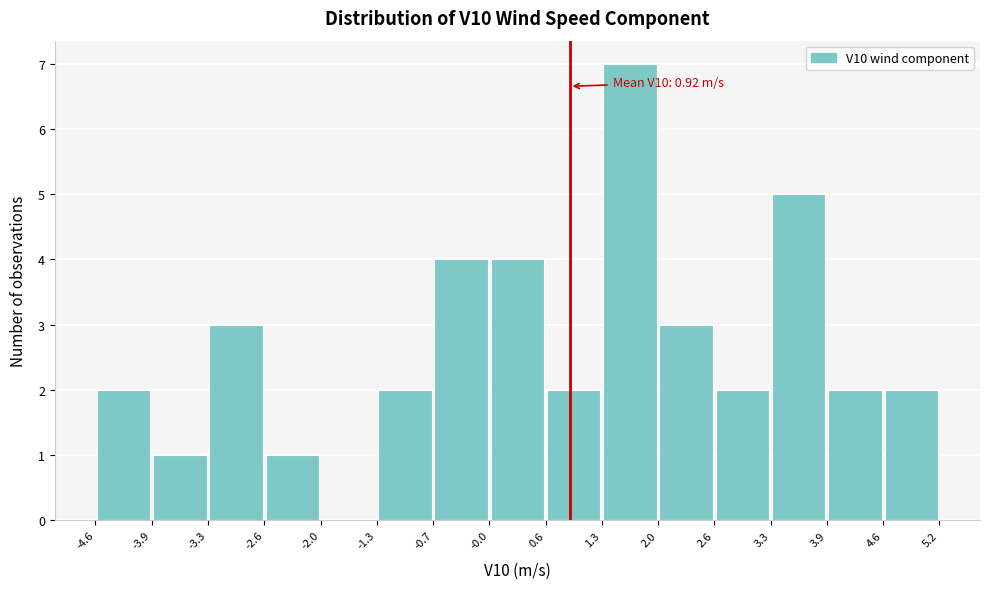

Which range on the x-axis has the tallest bar?

1.3 to 2.0